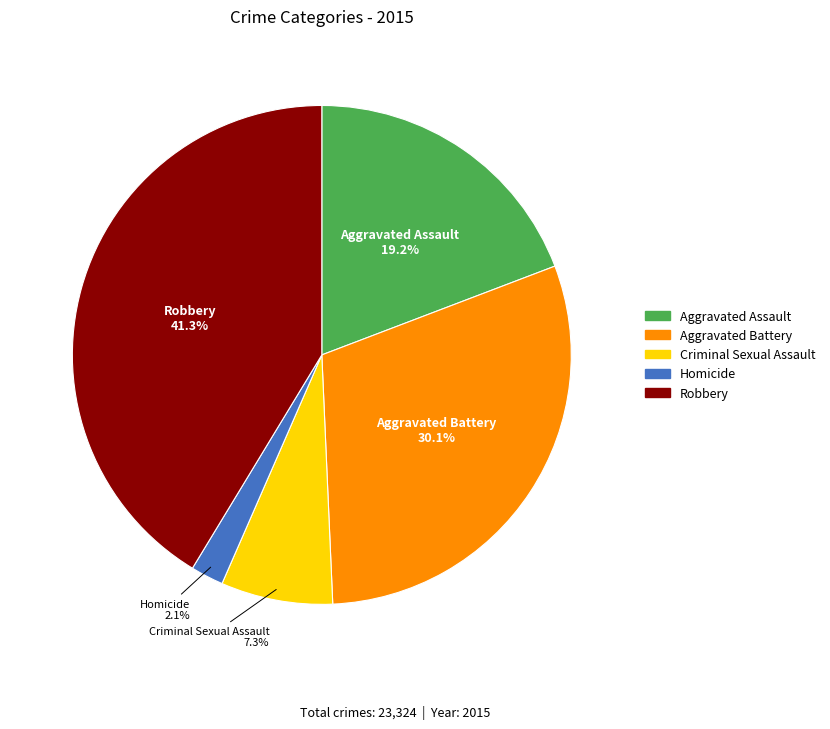

Is there any slice that represents more than half of the pie?

No